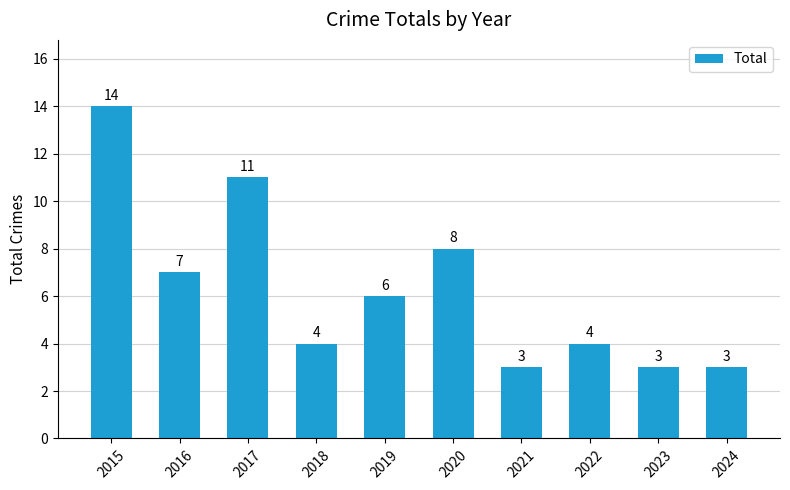

What is the change in value from 2016 to 2021?

-4